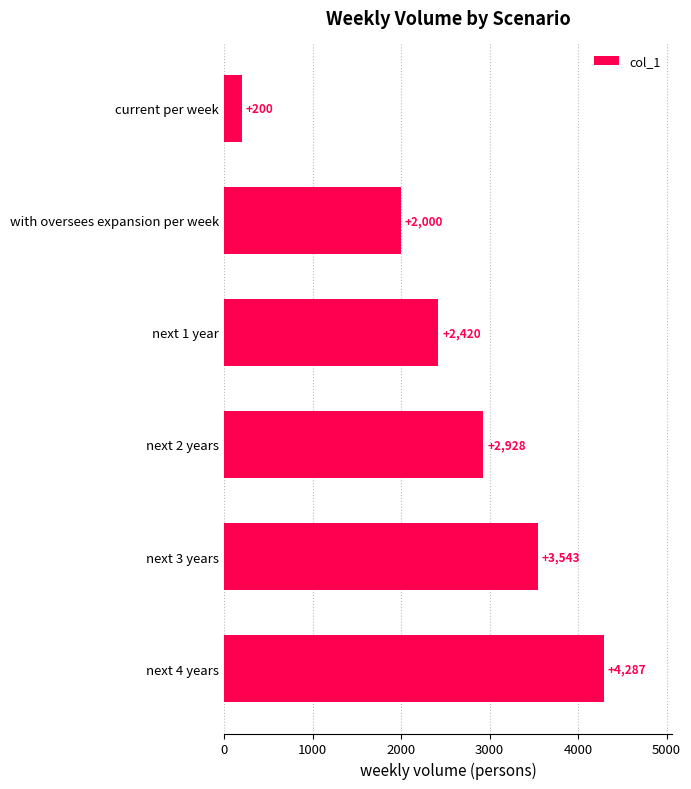

List the labels in order of value, smallest first.

current per week, with oversees expansion per week, next 1 year, next 2 years, next 3 years, next 4 years